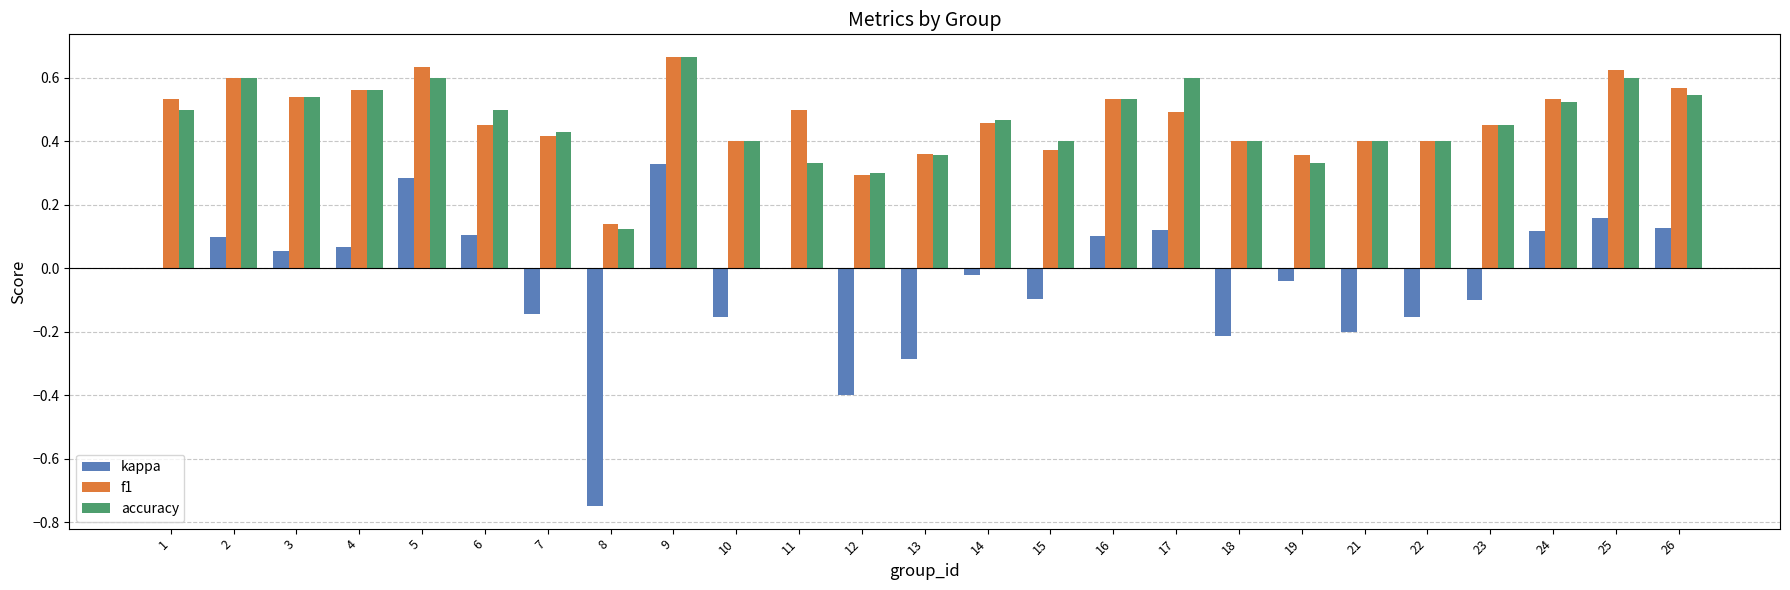

Which series has the widest spread of values?

kappa